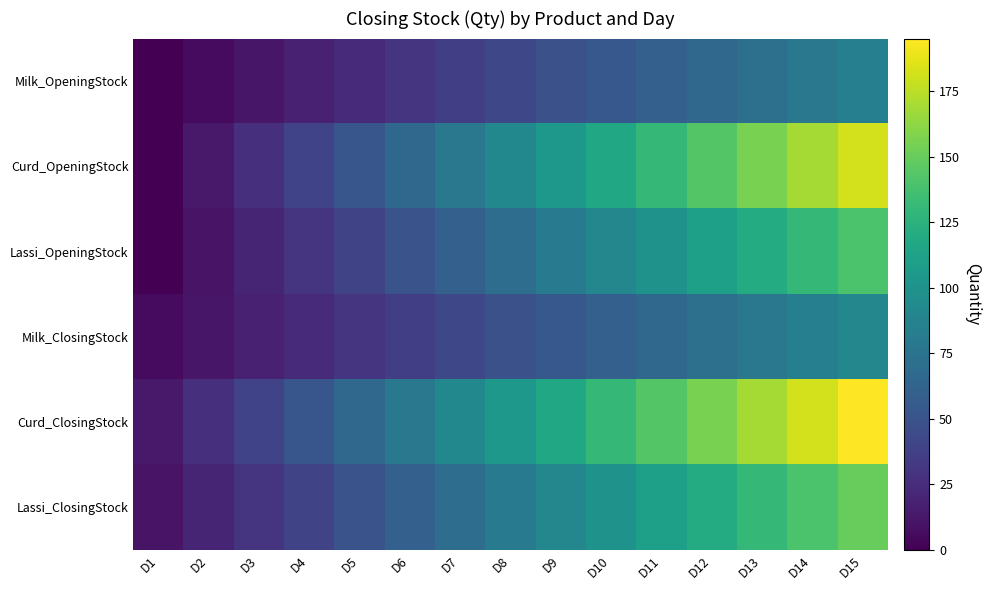

List the series in order of their peak value, highest first.

Curd_ClosingStock, Curd_OpeningStock, Lassi_ClosingStock, Lassi_OpeningStock, Milk_ClosingStock, Milk_OpeningStock